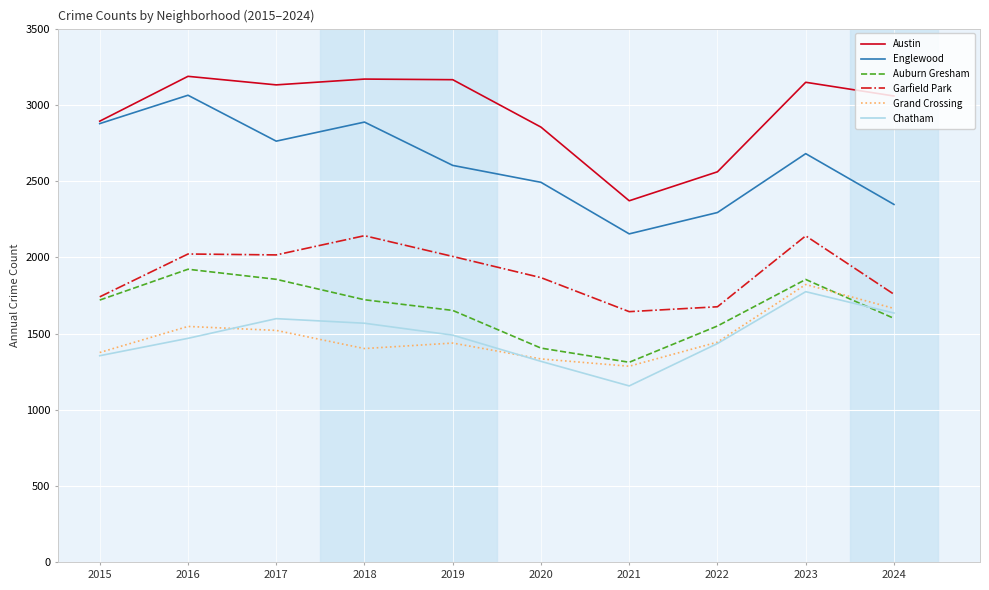

What is the difference between the Englewood values at 2016 and 2015?

186